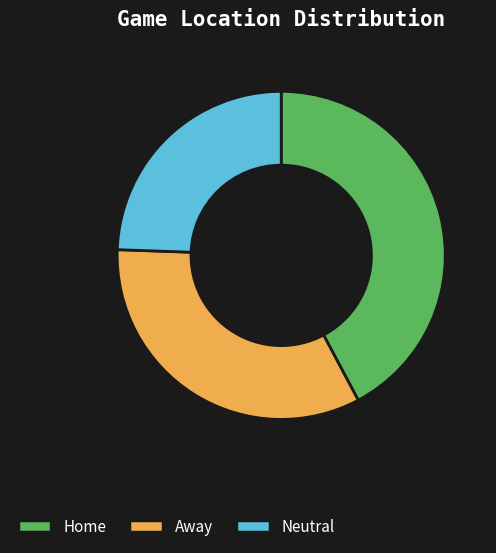

Rank the categories by value from highest to lowest.

Home, Away, Neutral